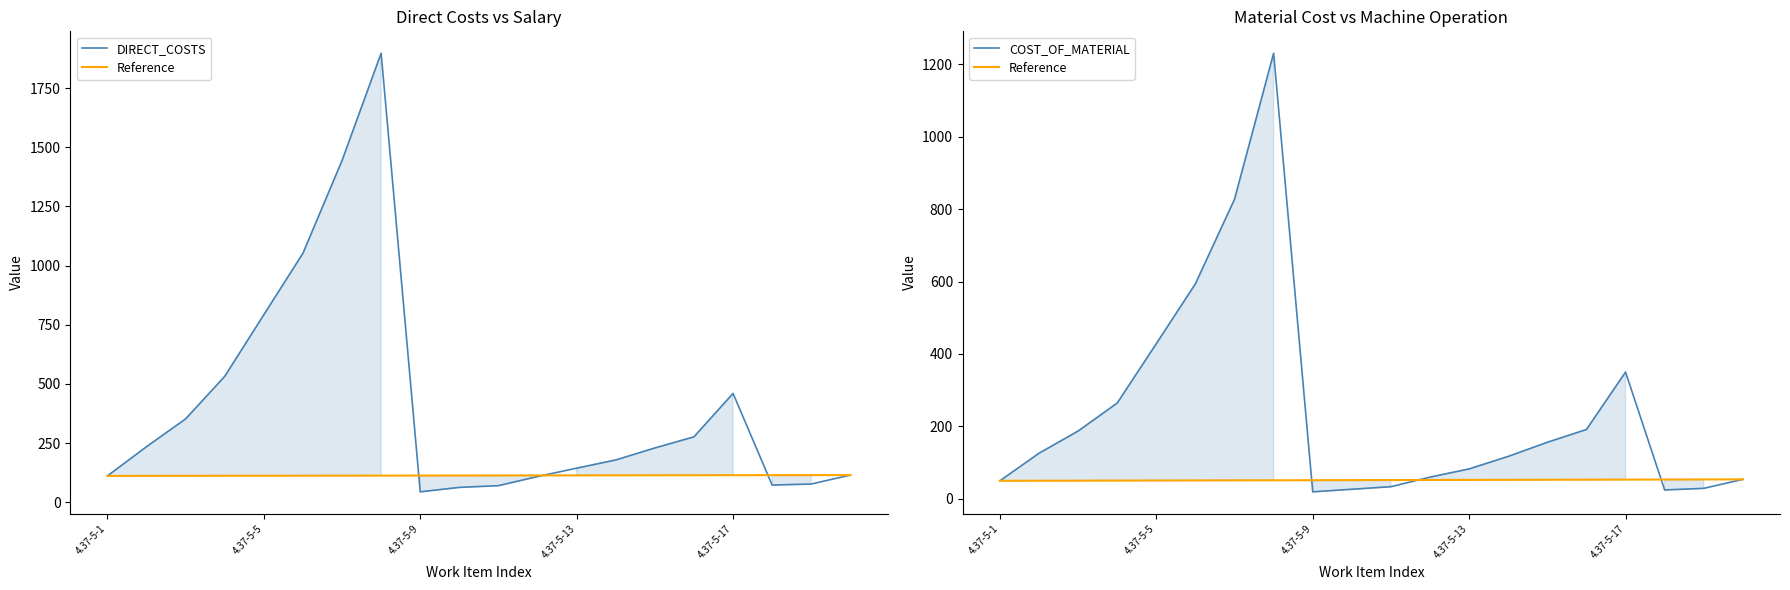

True or false: Reference has more than 0 points higher than both neighbors.

False